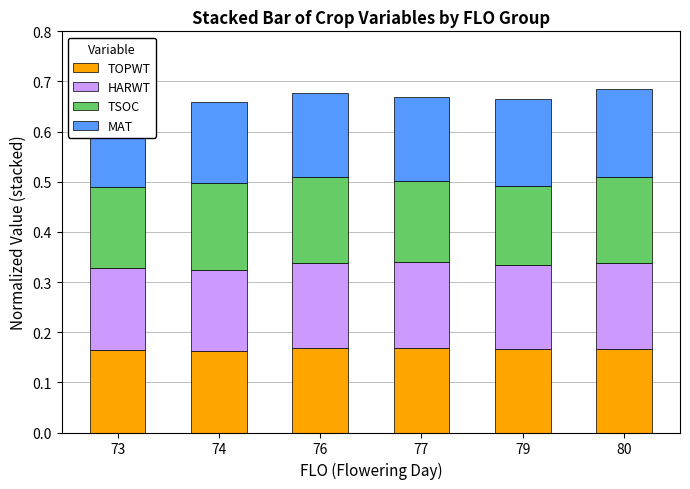

Reading left to right, what are all the values shown in this chart?

TOPWT: 73=0.2	74=0.2	76=0.2	77=0.2	79=0.2	80=0.2
HARWT: 73=0.2	74=0.2	76=0.2	77=0.2	79=0.2	80=0.2
TSOC: 73=0.2	74=0.2	76=0.2	77=0.2	79=0.2	80=0.2
MAT: 73=0.2	74=0.2	76=0.2	77=0.2	79=0.2	80=0.2